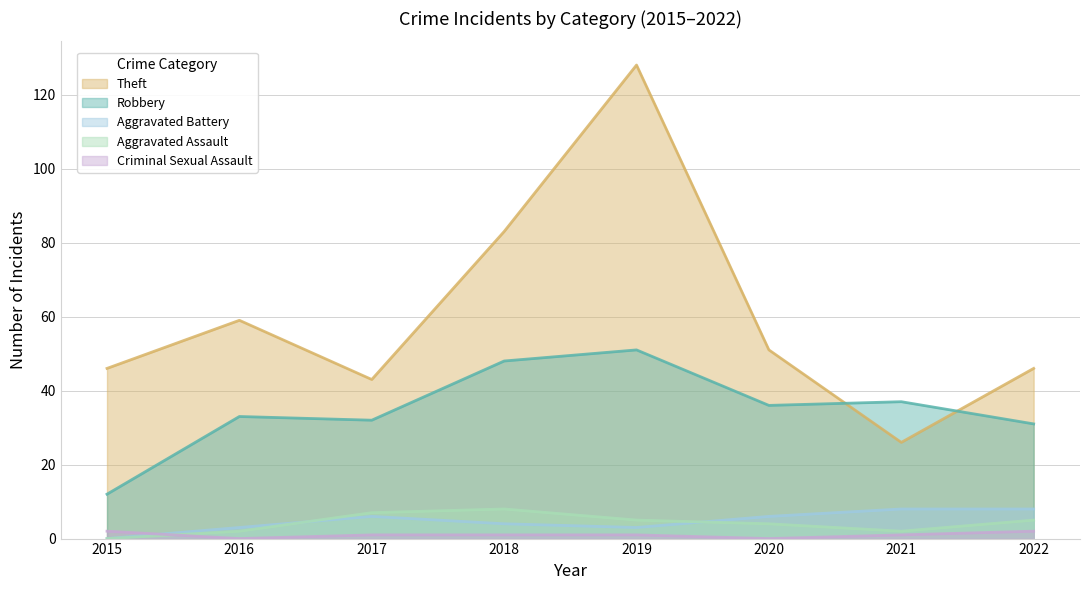

At which label is Criminal Sexual Assault closest to 1?

2017